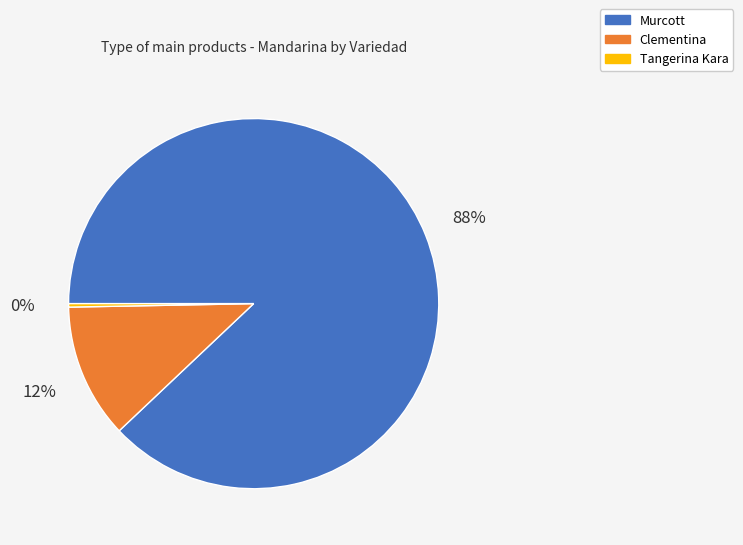

To the nearest percent, what is the average slice percentage?

33%